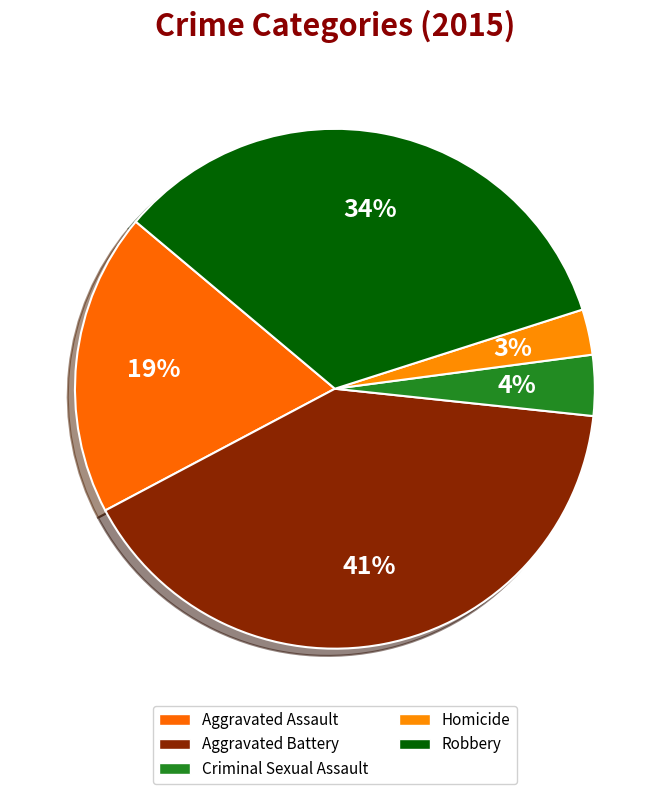

To the nearest percent, what portion does Robbery represent?

34%